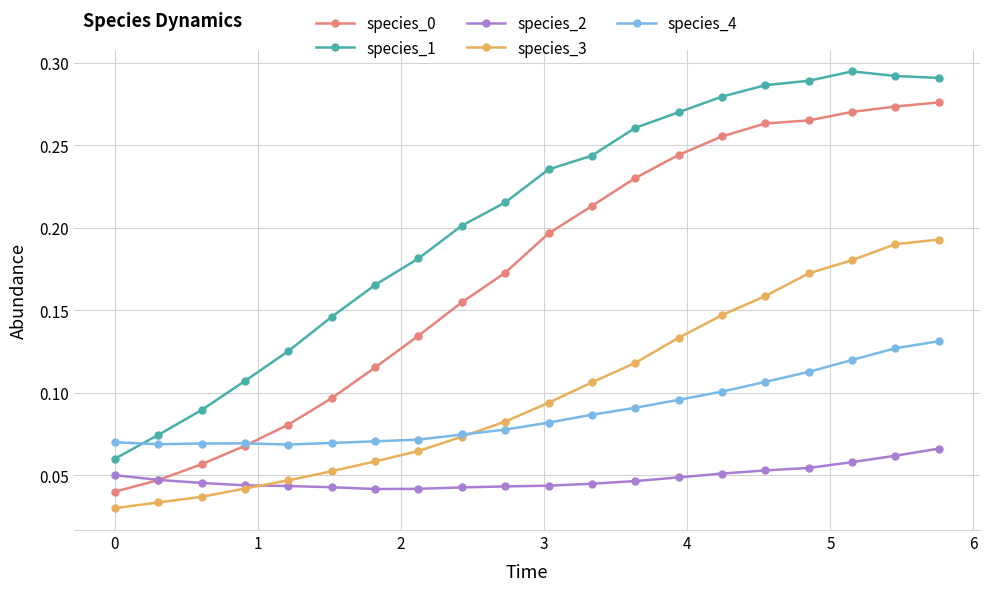

At how many categories does at least one series exceed 0?

20